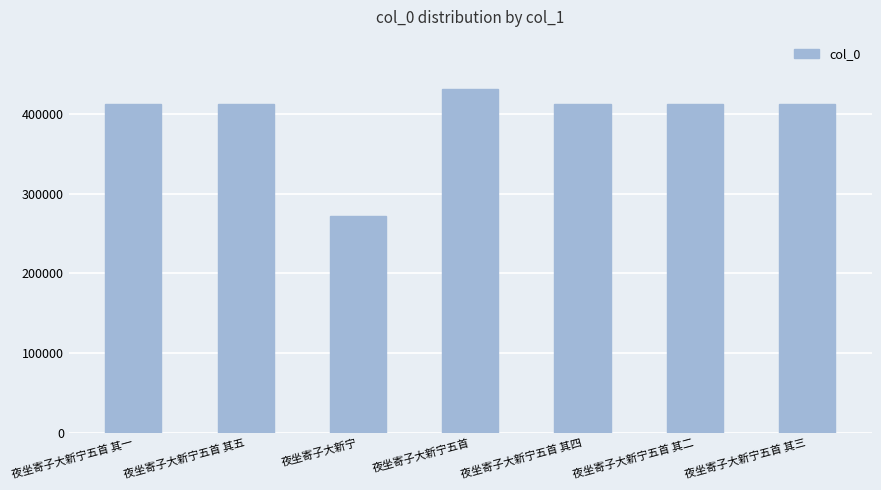

What is the change in value from 夜坐寄子大新宁五首 to 夜坐寄子大新宁五首 其四?

-19858